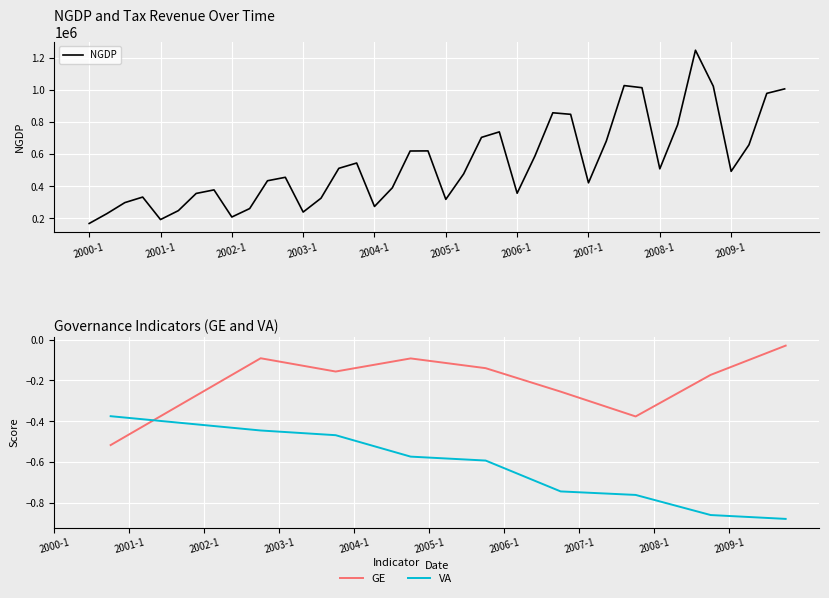

Which category has the highest value across all series?

2008-3